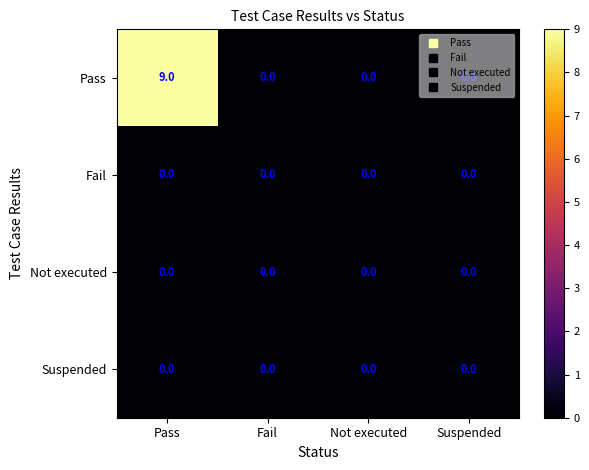

Which label corresponds to the largest value in the chart?

Pass